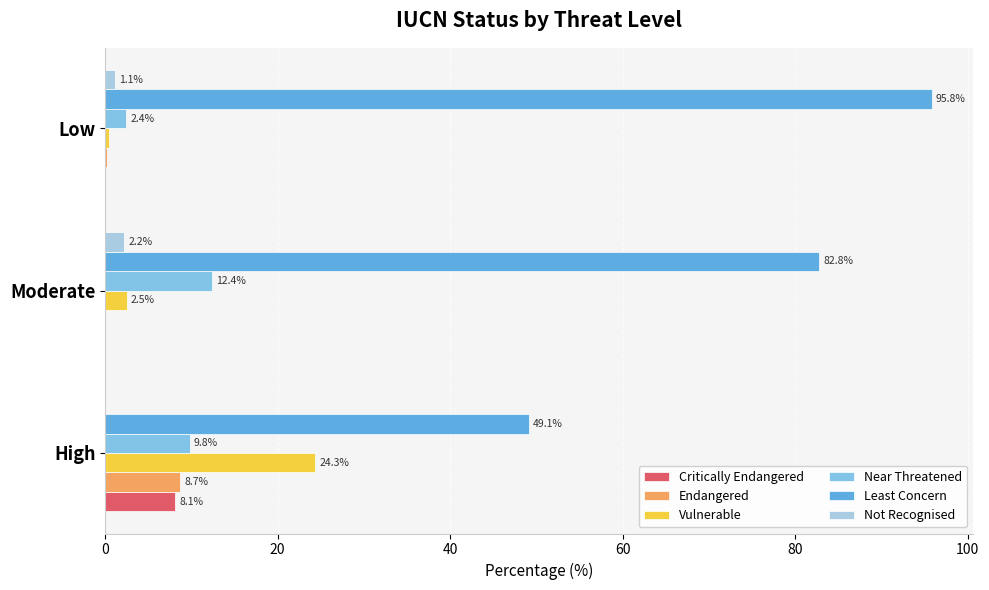

What is the sum of all Endangered values?

8.9